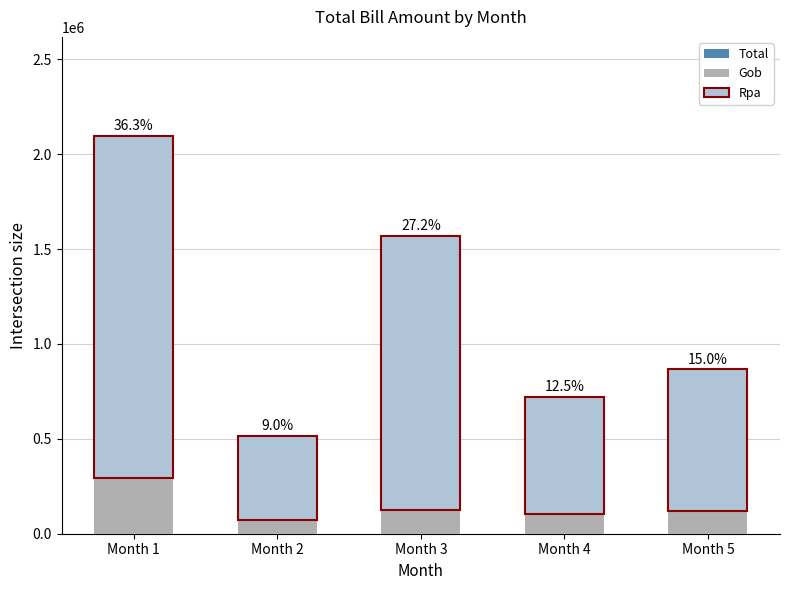

Which category has the lowest value across all series?

Month 2